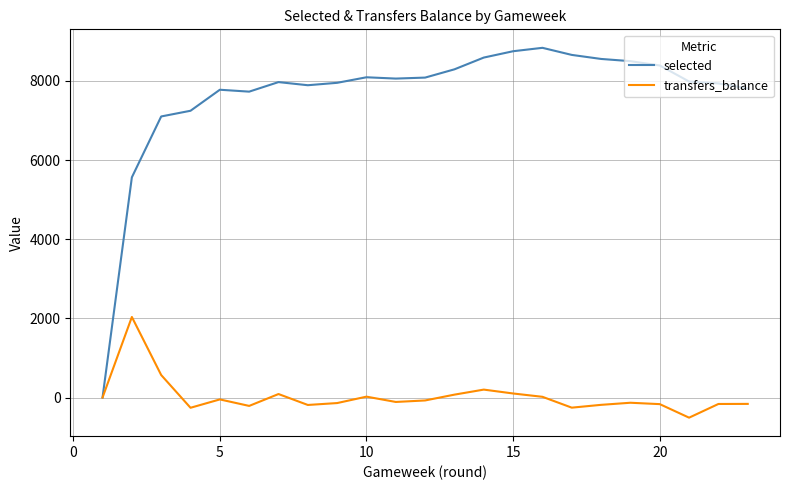

List the series in order of their peak value, highest first.

selected, transfers_balance